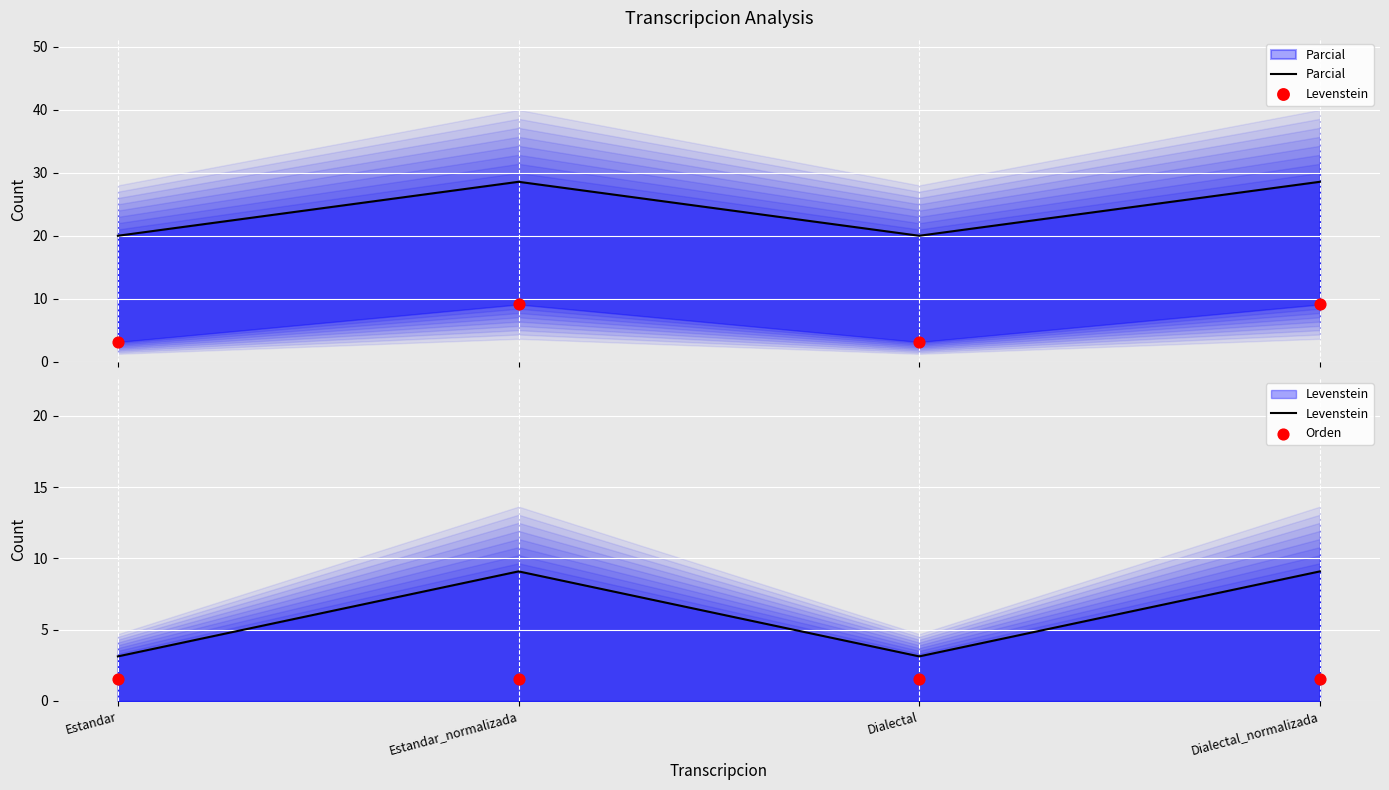

Is the value of Parcial at Estandar_normalizada greater than the value of Orden at Estandar?

Yes